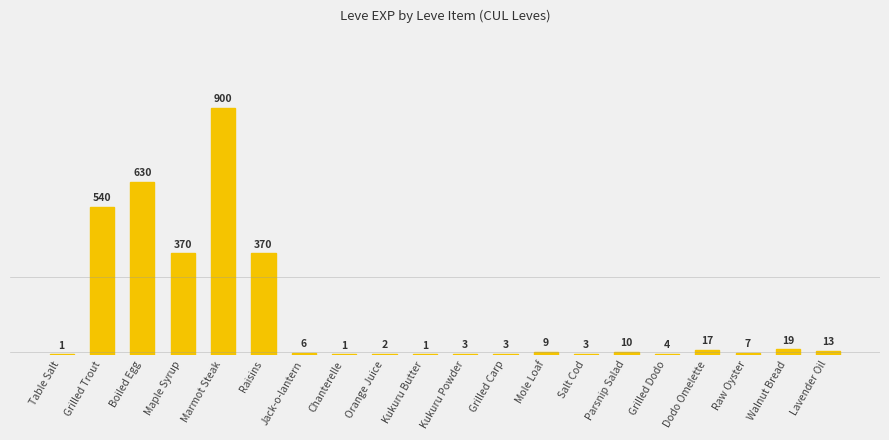

What value does the data have at Marmot Steak?

900